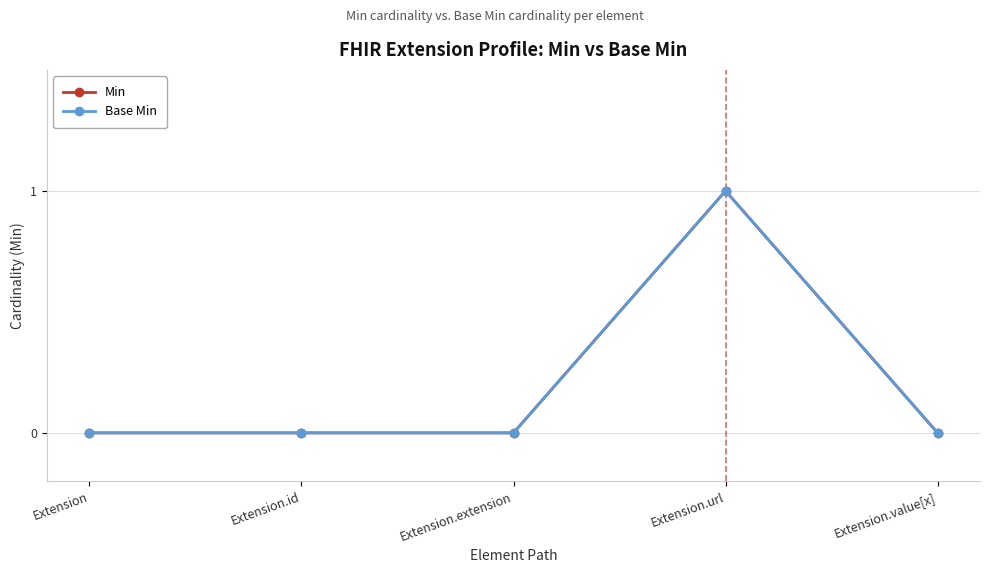

Is the value of Min at Extension.value[x] greater than the value of Base Min at Extension.id?

No